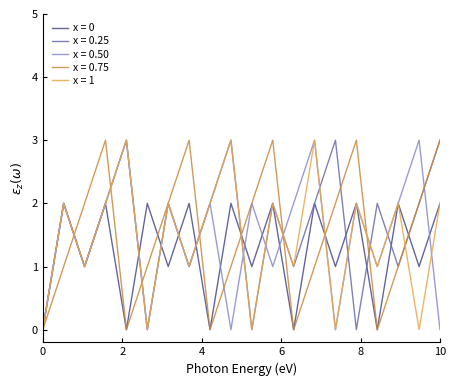

What is the maximum value for x = 0.75?

3